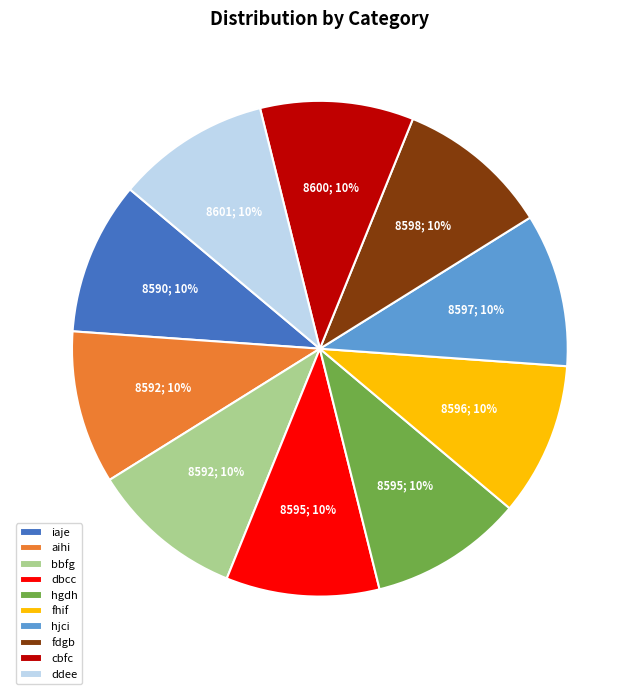

How many slices are in this pie chart?

10